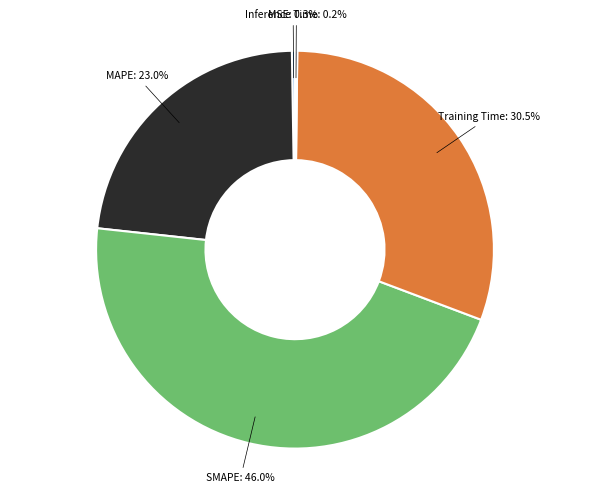

Does any single category account for the majority?

No